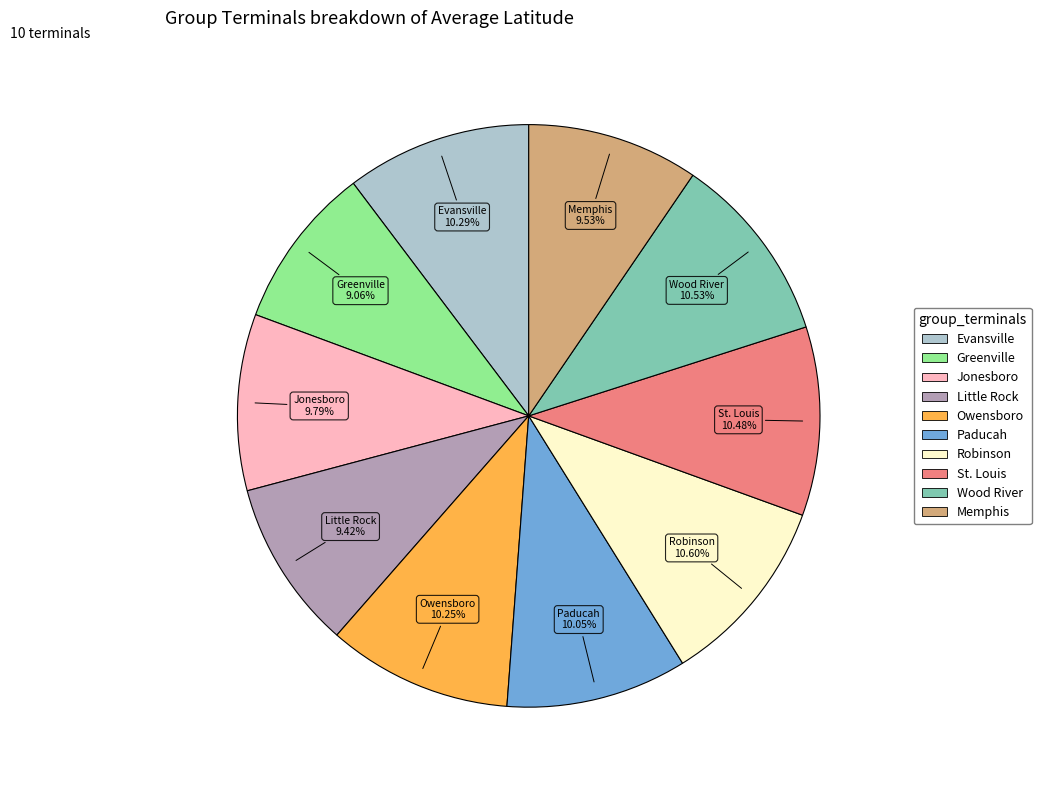

Is it true that Greenville is 9% of the pie?

True